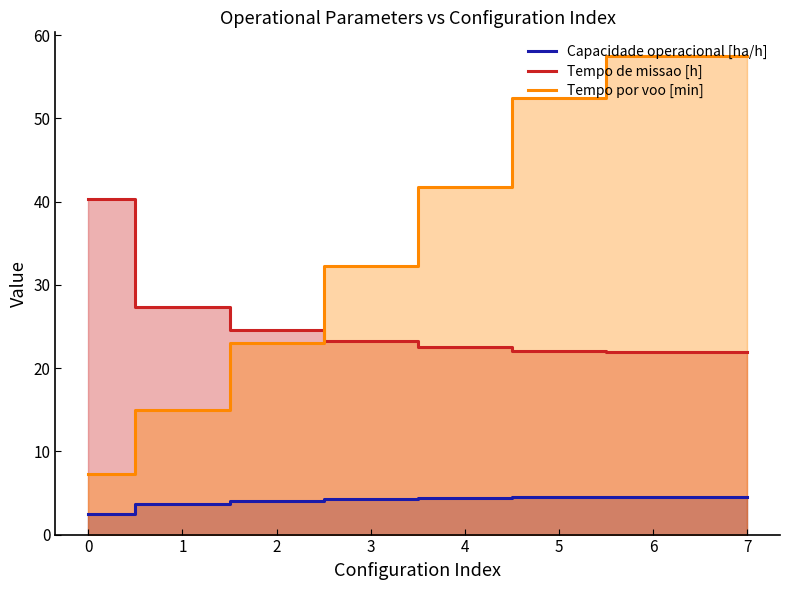

Rank the series by their maximum value, from lowest to highest.

Capacidade operacional [ha/h], Tempo de missao [h], Tempo por voo [min]